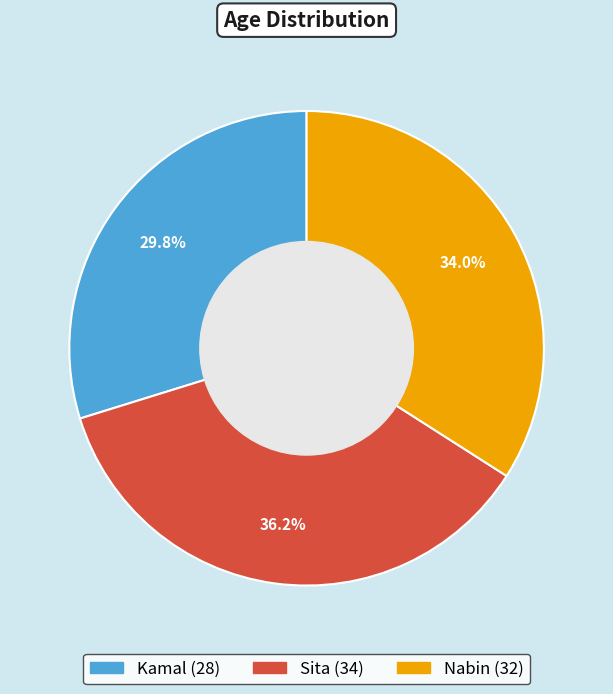

Is it true that Kamal is 30% of the pie?

True